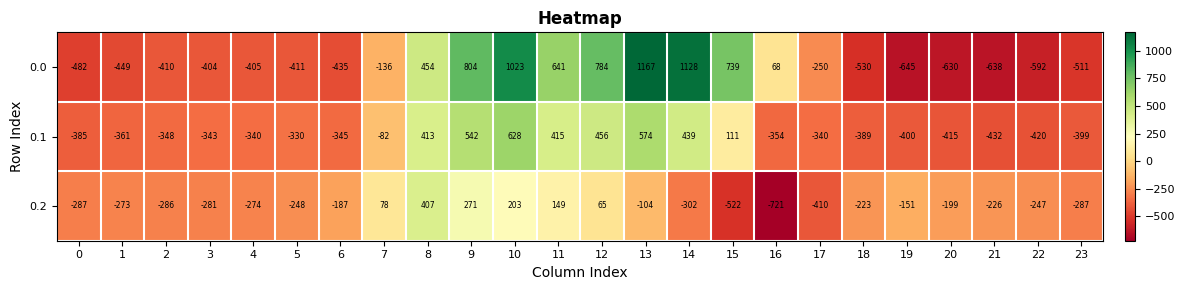

List the series in order of their overall mean, lowest first.

0.2, 0.1, 0.0